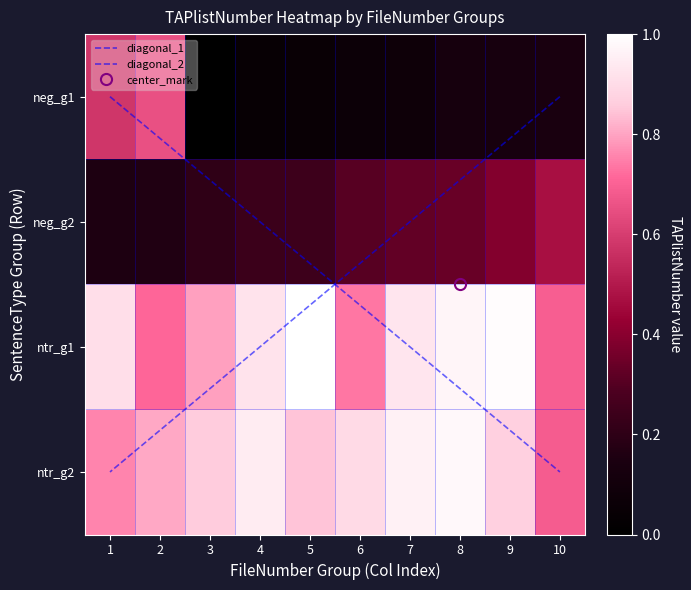

At which category is the sum across all series the highest?

8